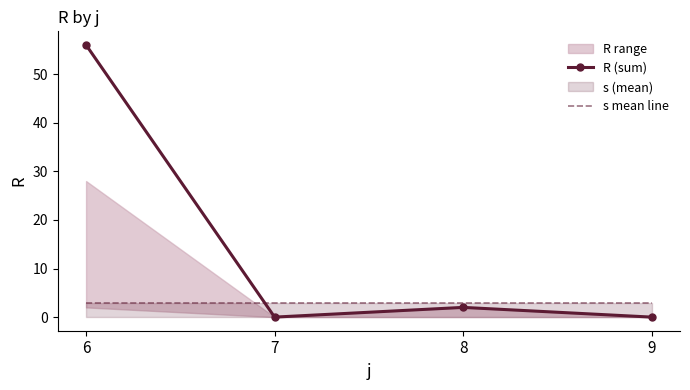

Reading left to right, extract all data points from this chart.

R (sum): 56	0	2	0
s mean line: 3	3	3	3